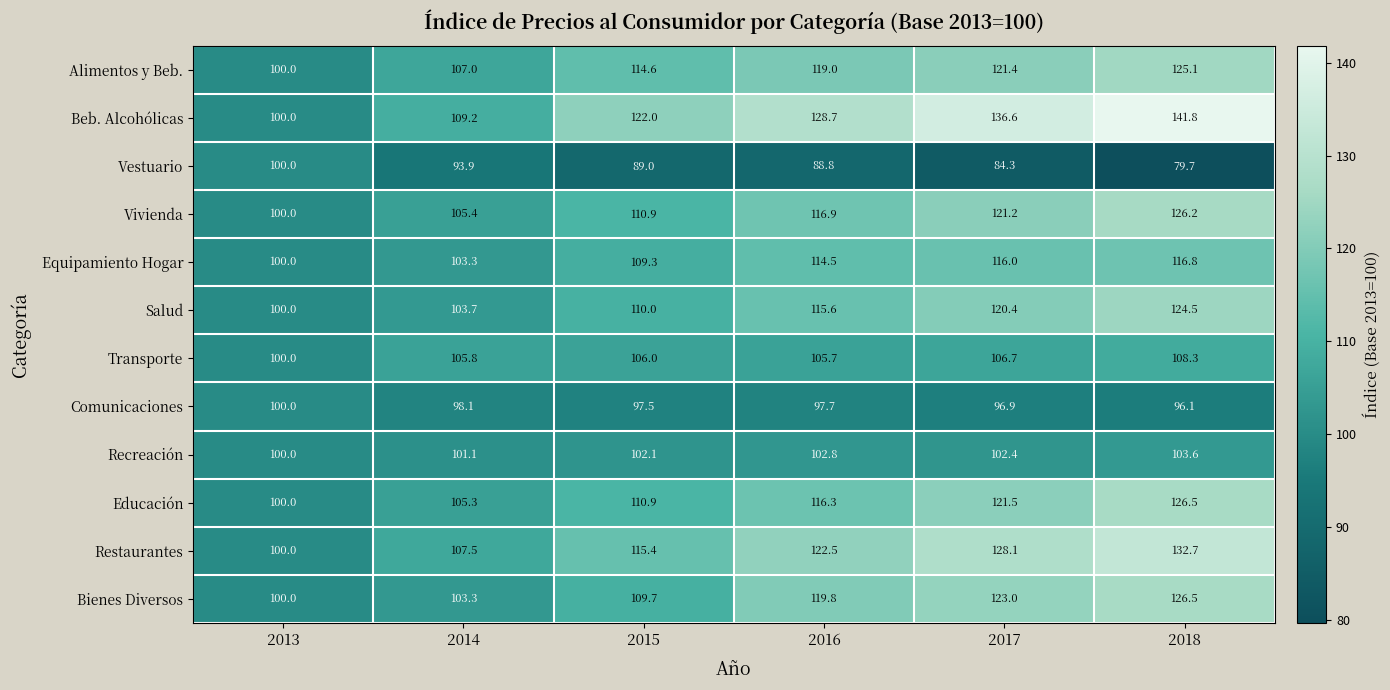

Rank the categories by Bienes Diversos value from lowest to highest.

2013, 2014, 2015, 2016, 2017, 2018